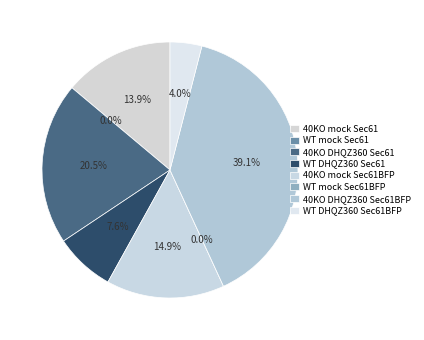

Rank the categories by value from highest to lowest.

40KO DHQZ360 Sec61BFP, 40KO DHQZ360 Sec61, 40KO mock Sec61BFP, 40KO mock Sec61, WT DHQZ360 Sec61, WT DHQZ360 Sec61BFP, WT mock Sec61, WT mock Sec61BFP